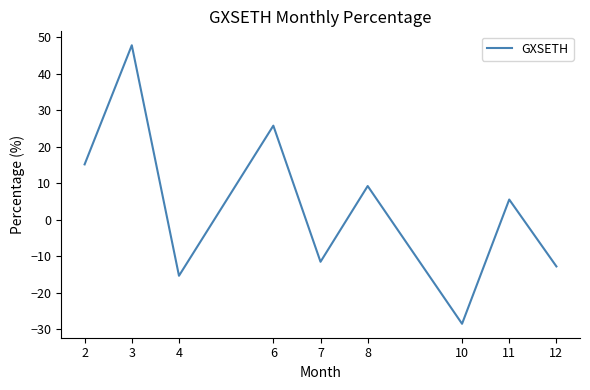

The value at 7 is -19.6. True or false?

False